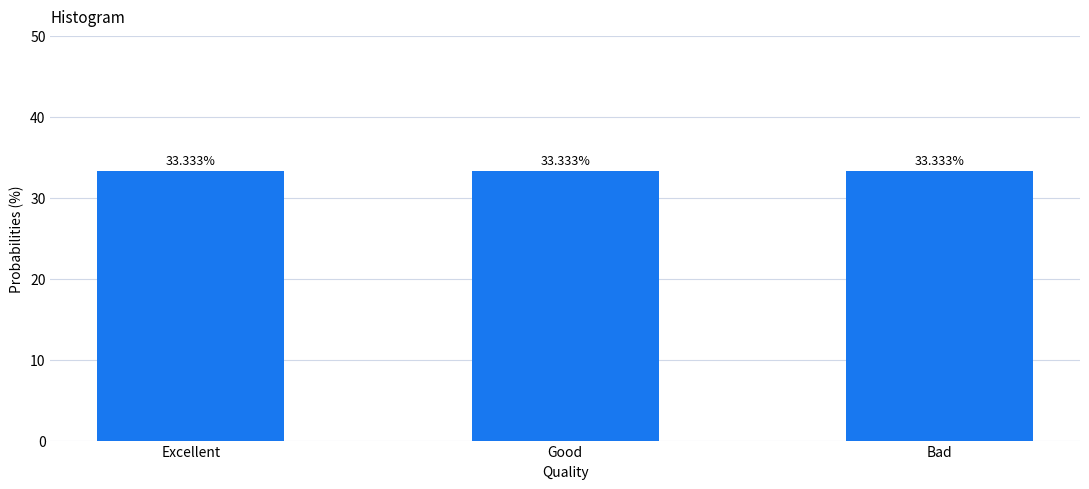

True or false: quantity has a value of 4 at Excellent.

False